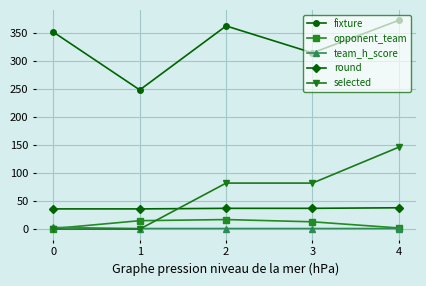

What is the difference between the highest and lowest values at 2?

361